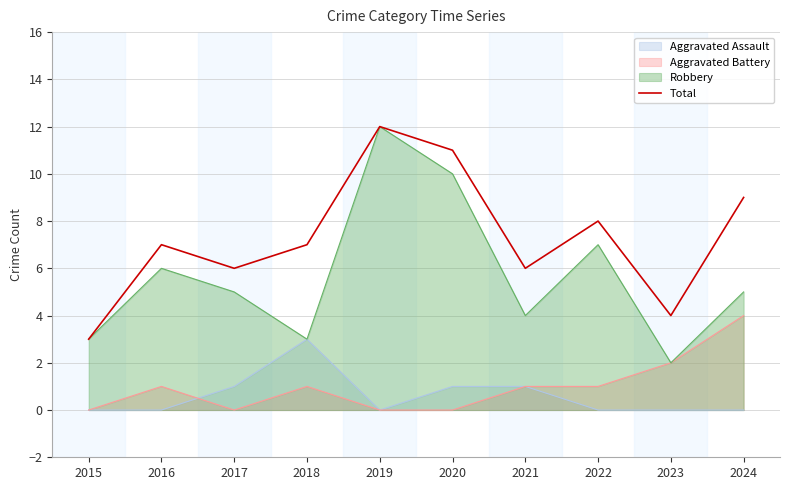

What is the smallest value displayed?

0